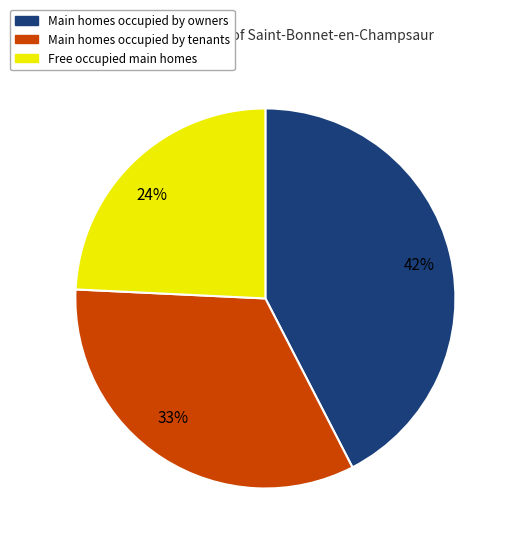

What is the smallest slice in the pie chart?

Free occupied main homes